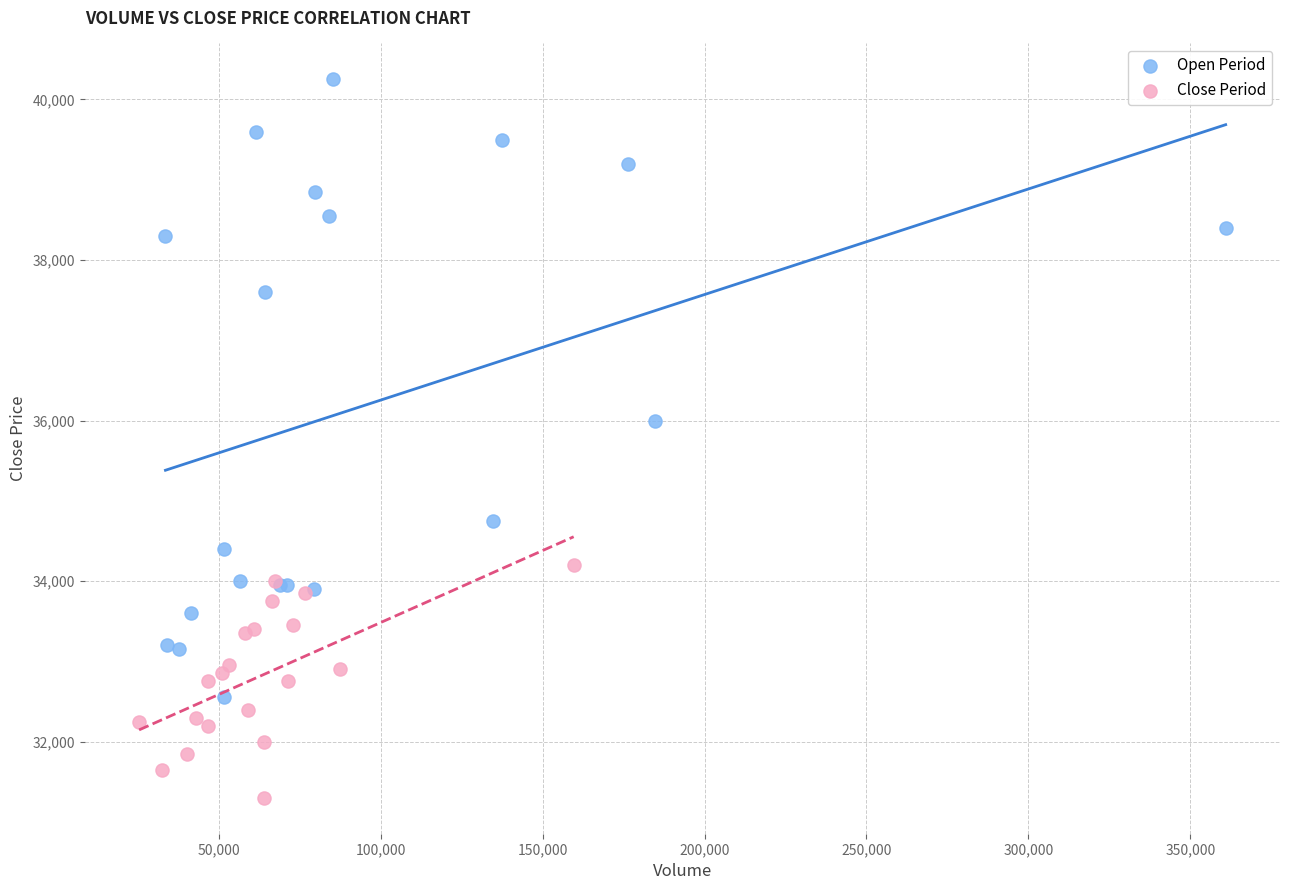

Which series reaches the minimum Y coordinate?

Close Period